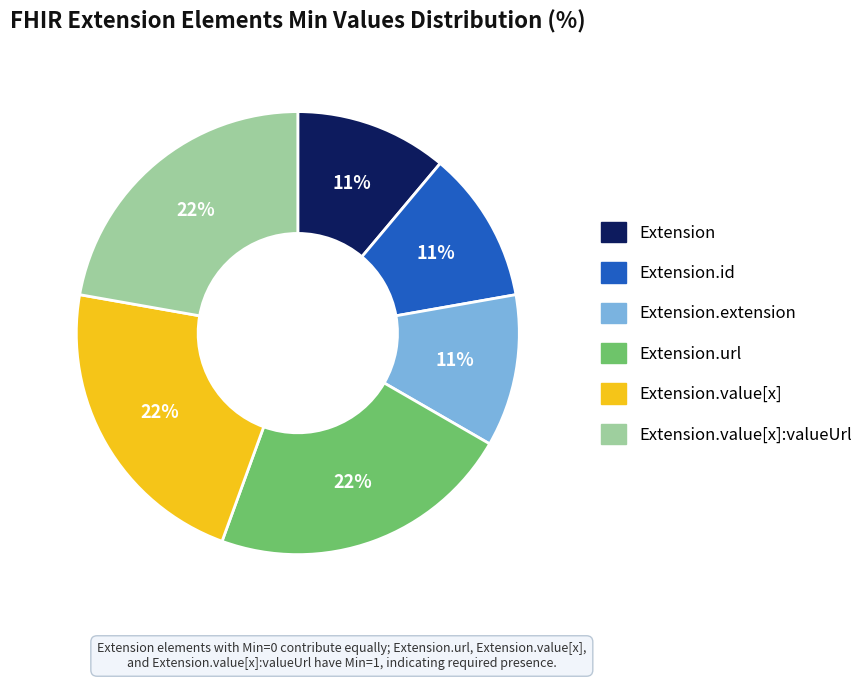

To the nearest percent, what is the average slice percentage?

17%